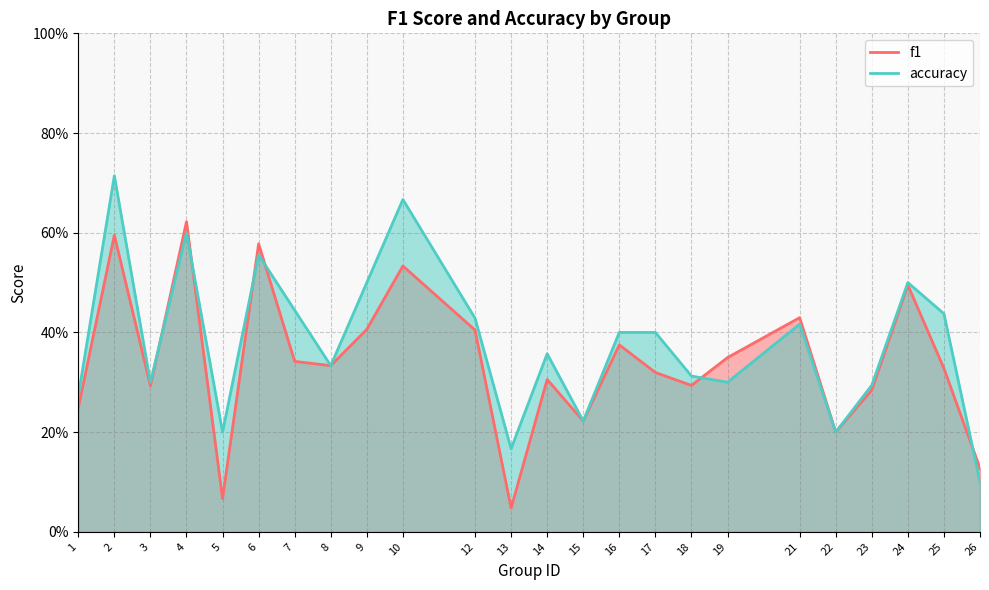

What is the value of the accuracy point at the 12th from the left?

0.2